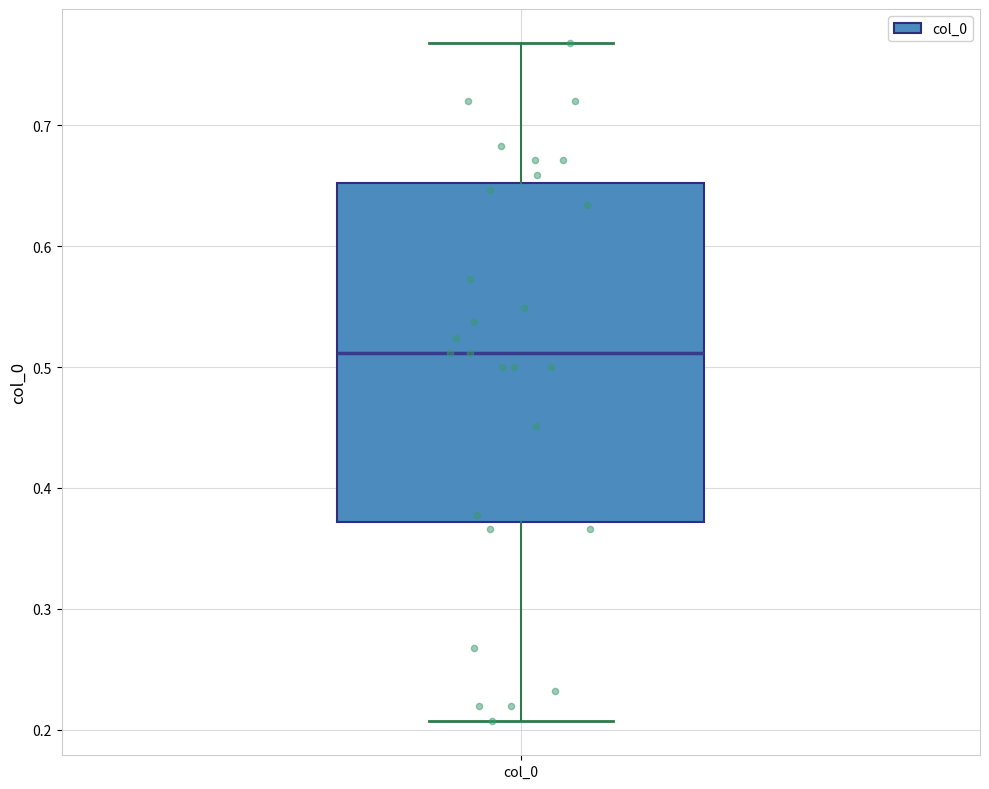

Where does the median line of the box for col_0 sit on the y-axis? The values are not printed on the chart, so give them approximately, as read against the axis.

0.51